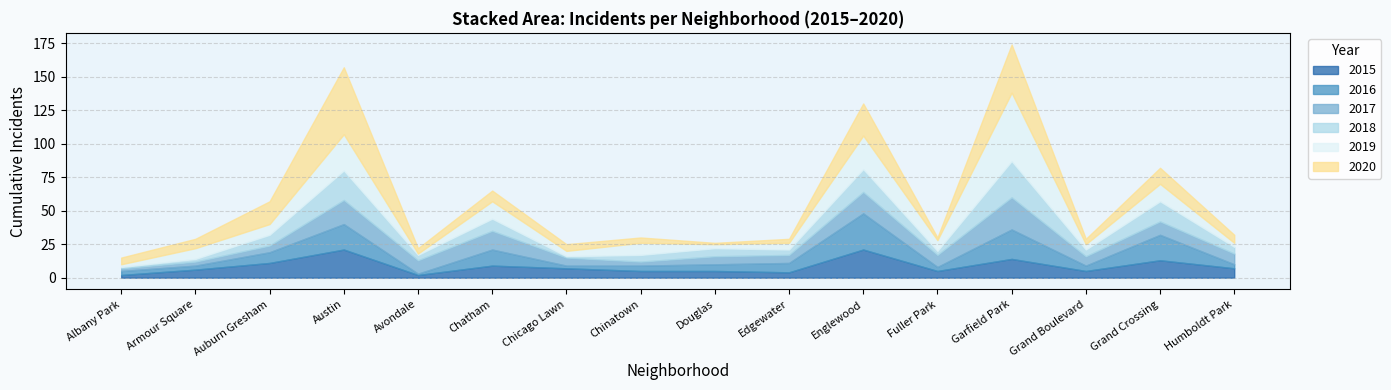

Reading right to left, list all the values displayed in this chart.

2015: 7	13	5	14	5	21	4	5	5	7	9	2	21	11	6	2
2016: 3	19	4	22	3	27	7	5	4	2	12	1	19	8	3	3
2017: 8	10	7	24	9	16	6	6	3	6	14	10	18	5	3	2
2018: 5	15	5	27	3	17	4	6	5	1	9	4	22	8	2	1
2019: 3	13	4	51	8	25	5	3	9	4	13	1	27	8	8	2
2020: 6	12	4	36	2	24	3	1	4	5	8	4	50	17	7	5